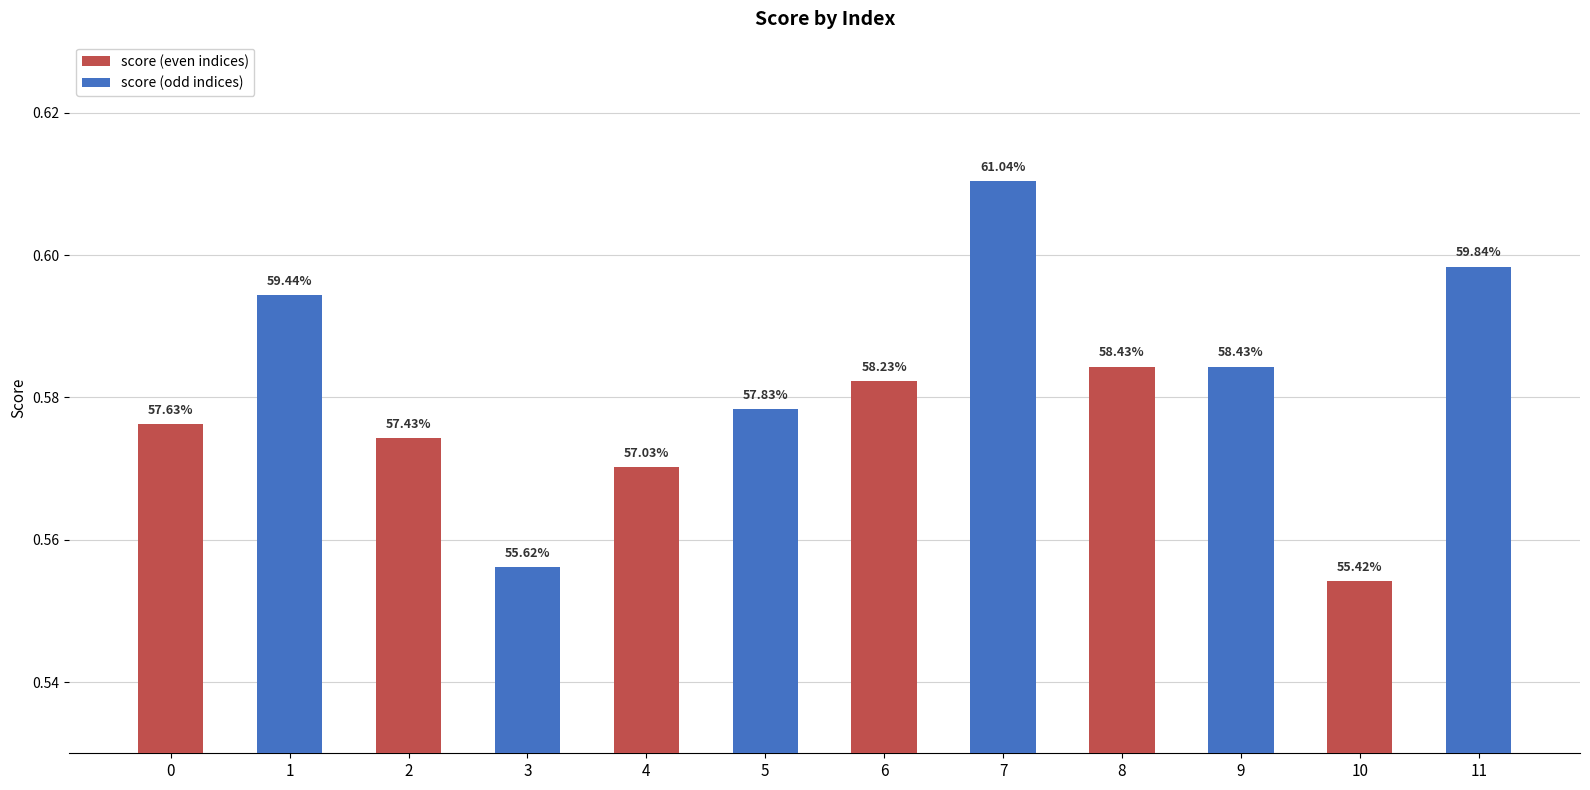

List the labels in order of value, smallest first.

10, 3, 4, 2, 0, 5, 6, 8, 9, 1, 11, 7